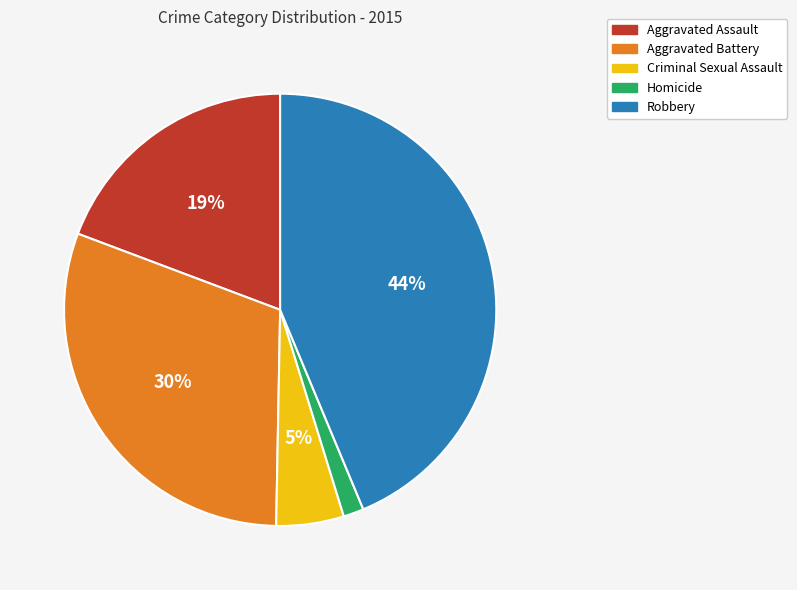

To the nearest percent, what portion does Aggravated Assault represent?

19%